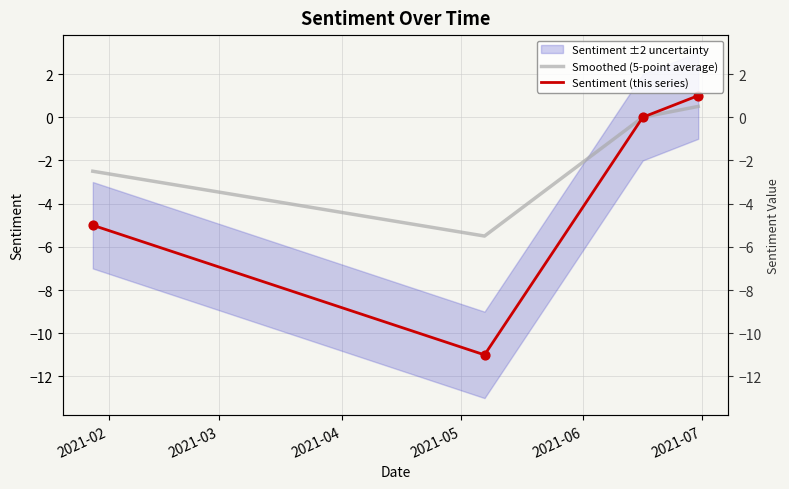

Which series contains the highest Y value?

Sentiment (this series)